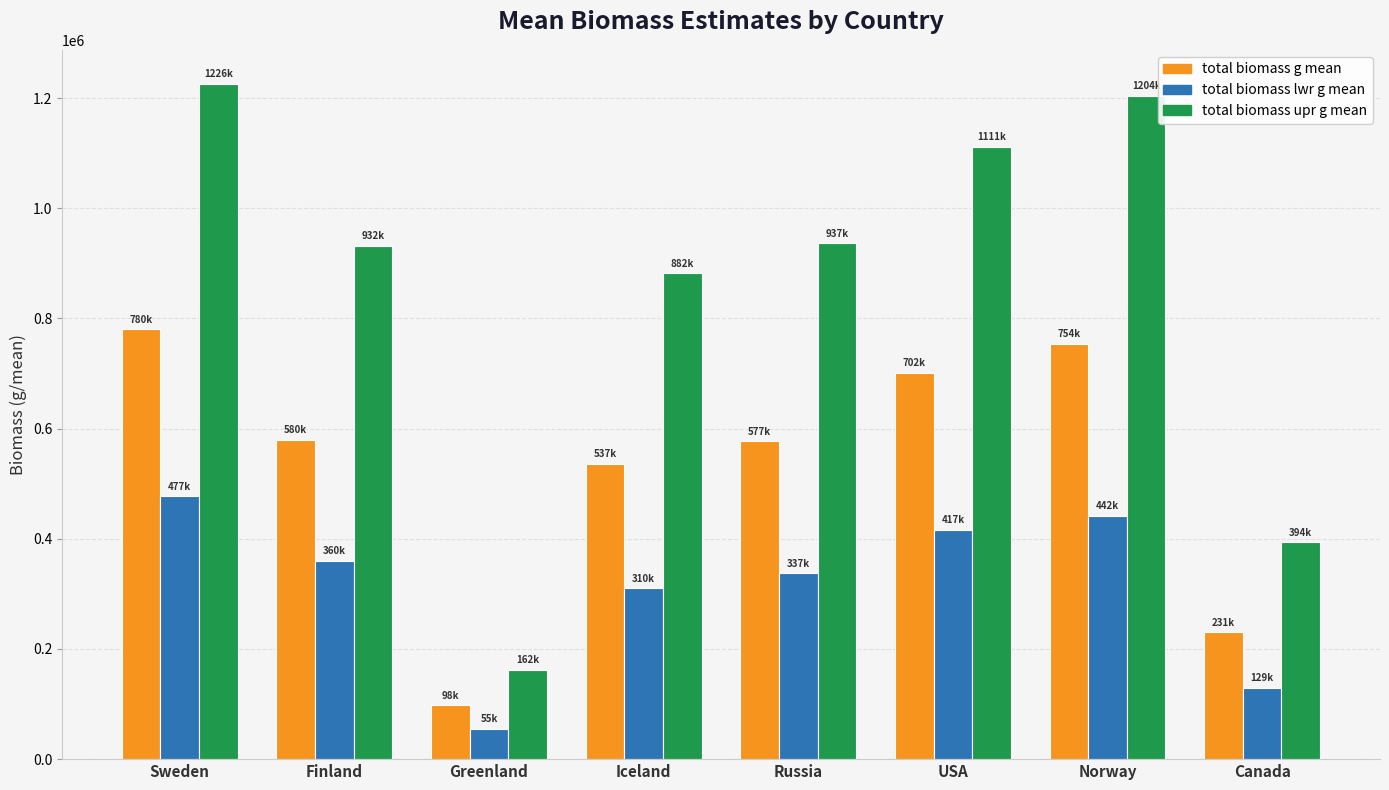

What are all the series names shown in the legend?

total biomass g mean, total biomass lwr g mean, total biomass upr g mean